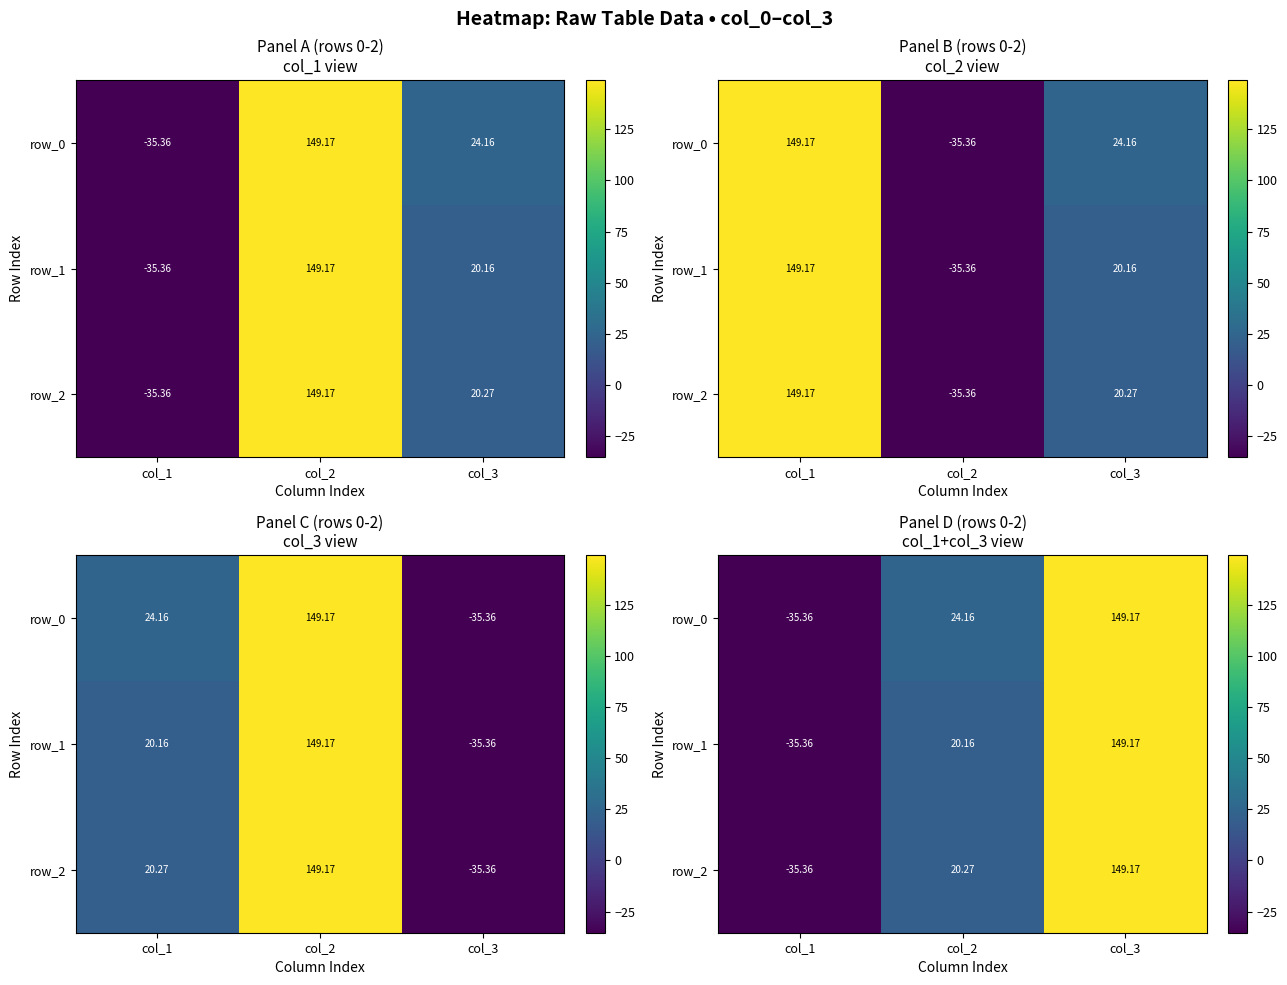

List the series in order of their peak value, highest first.

row_2, row_0, row_1